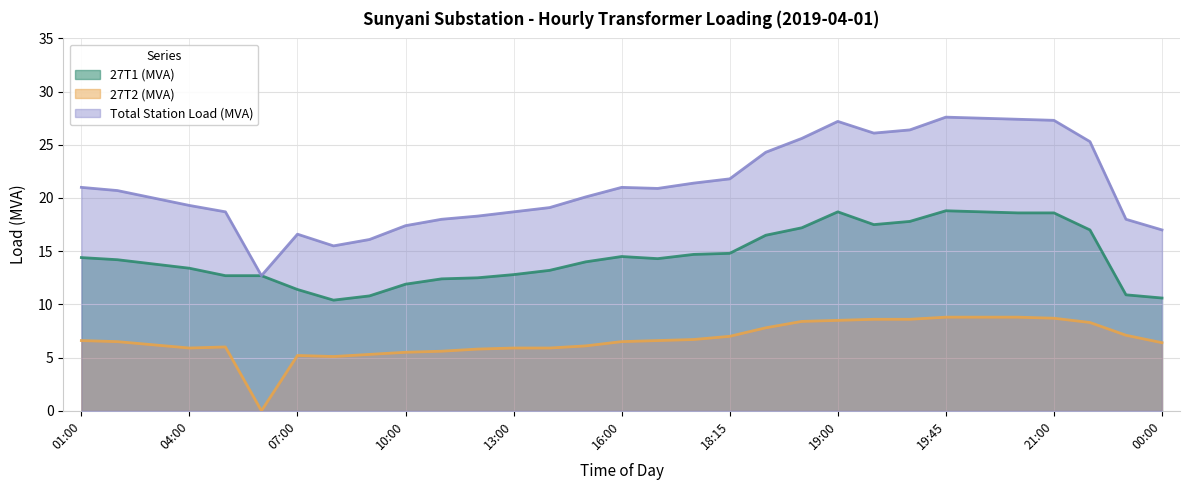

At which label does 27T2 (MVA) first exceed 6?

01:00